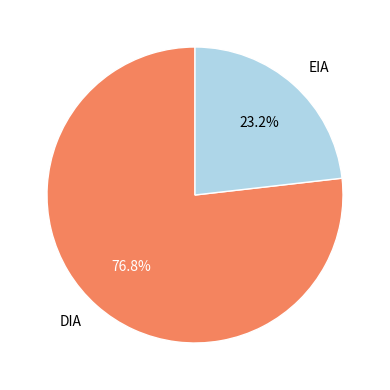

What percentage is the EIA slice, to the nearest percent?

23%